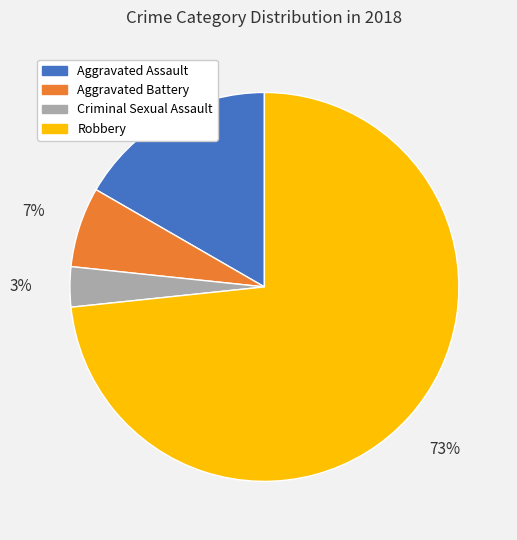

To the nearest percent, what is the combined percentage of Criminal Sexual Assault and Aggravated Battery?

10%